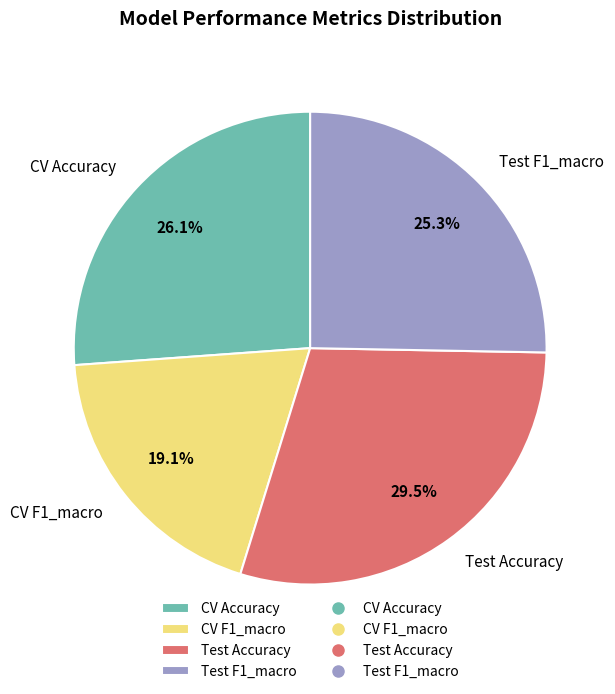

Count the number of slices in the pie.

4